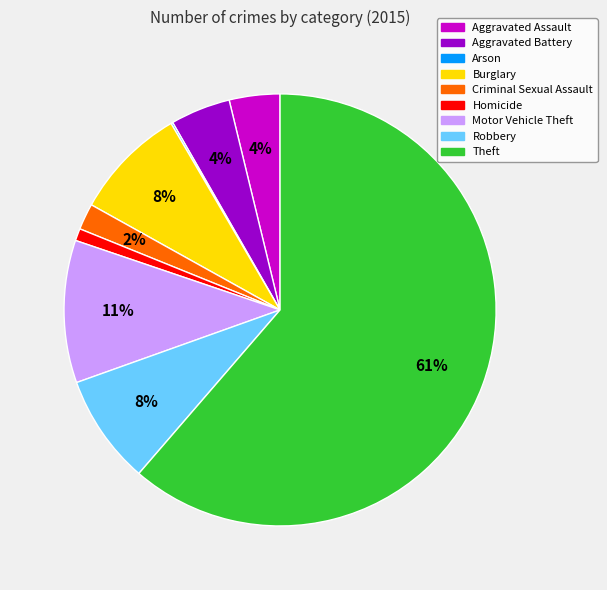

The Robbery slice represents 8% of the pie. True or false?

True